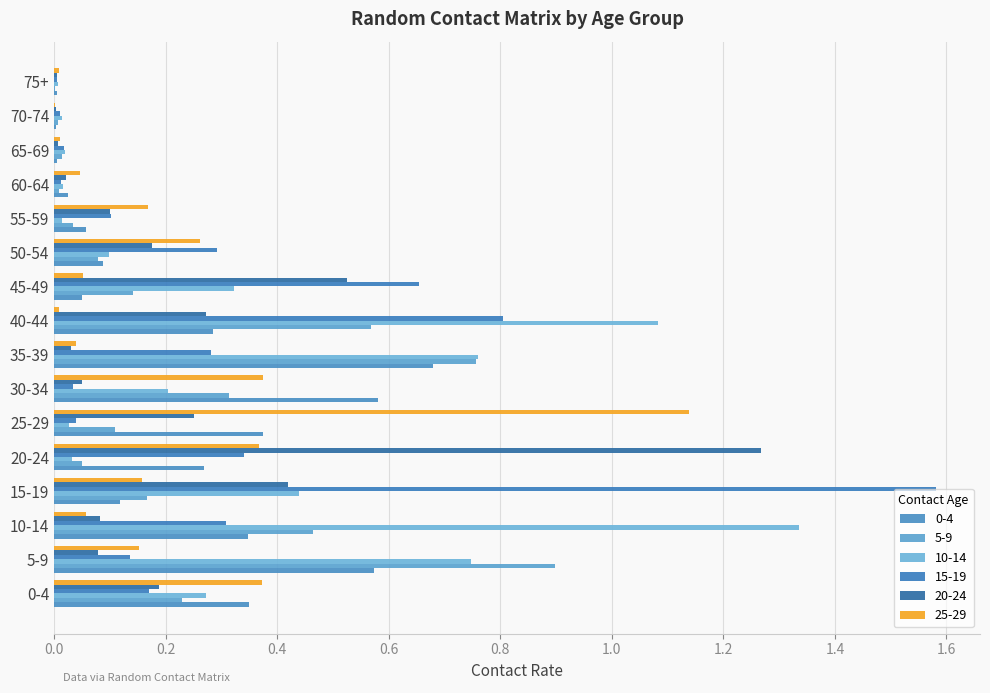

Count the number of categories in the chart.

16